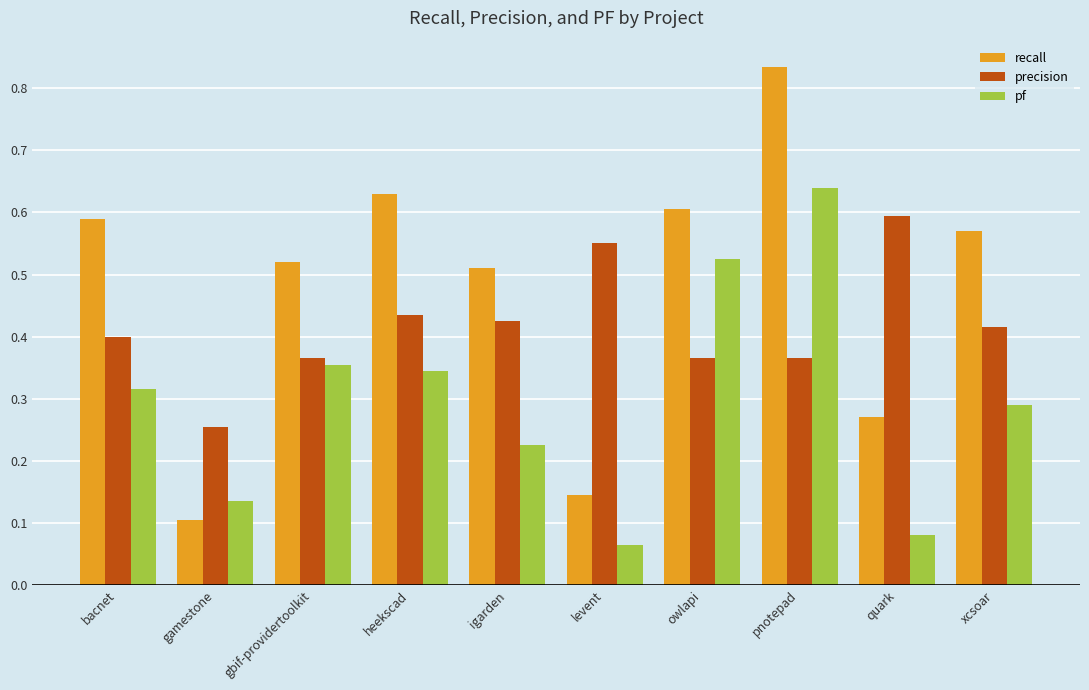

What is the label of the 10th bar from the right?

bacnet